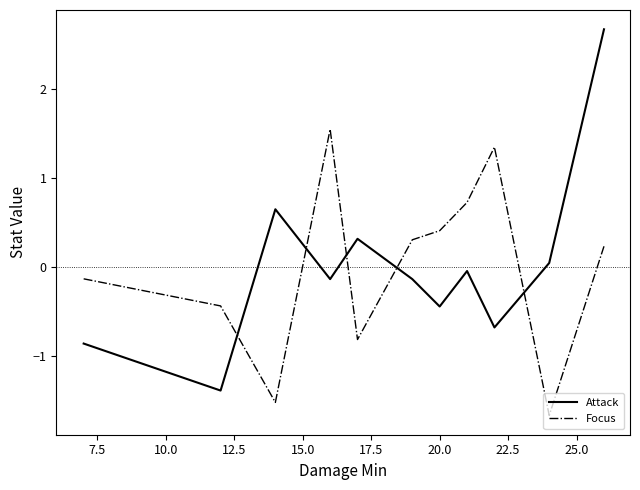

How many values in Focus are below zero?

5